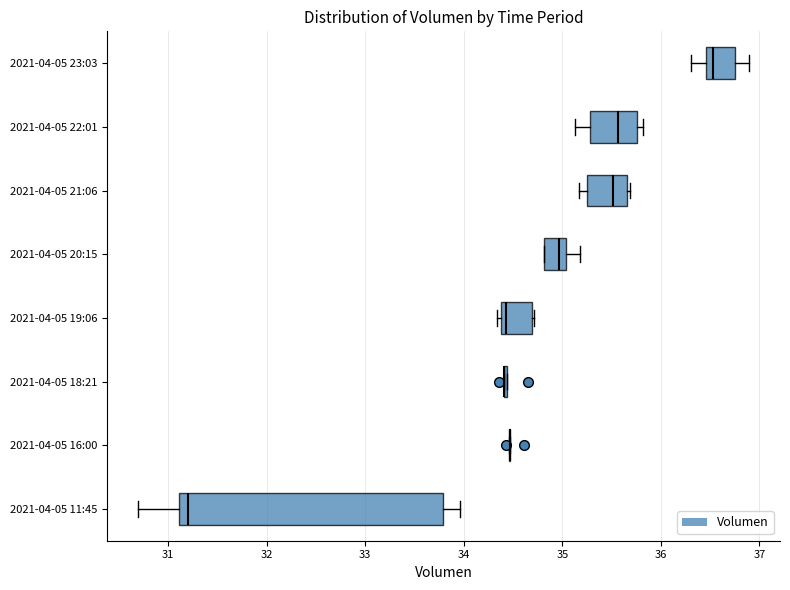

Reading bottom to top, transcribe this box plot: for each box, give where its median line is, the range the box spans, and where its two whiskers end, as read against the x-axis. The values are not printed on the chart, so give them approximately, as read against the axis.

2021-04-05 11:45: median 31.2, box 31.1 to 33.8, whiskers 30.7 to 34.0
2021-04-05 16:00: box collapsed to a line at 34.5, whiskers 34.5 to 34.5
2021-04-05 18:21: box collapsed to a line at 34.4, whiskers 34.4 to 34.4
2021-04-05 19:06: median 34.4 (just right of the box's left edge), box 34.4 to 34.7, whiskers 34.3 to 34.7
2021-04-05 20:15: median 35.0 (just left of the box's right edge), box 34.8 to 35.0, whiskers 34.8 to 35.2
2021-04-05 21:06: median 35.5, box 35.2 to 35.7, whiskers 35.2 (just left of the box's left edge) to 35.7
2021-04-05 22:01: median 35.6, box 35.3 to 35.8, whiskers 35.1 to 35.8 (just right of the box's right edge)
2021-04-05 23:03: median 36.5 (just right of the box's left edge), box 36.5 to 36.8, whiskers 36.3 to 36.9